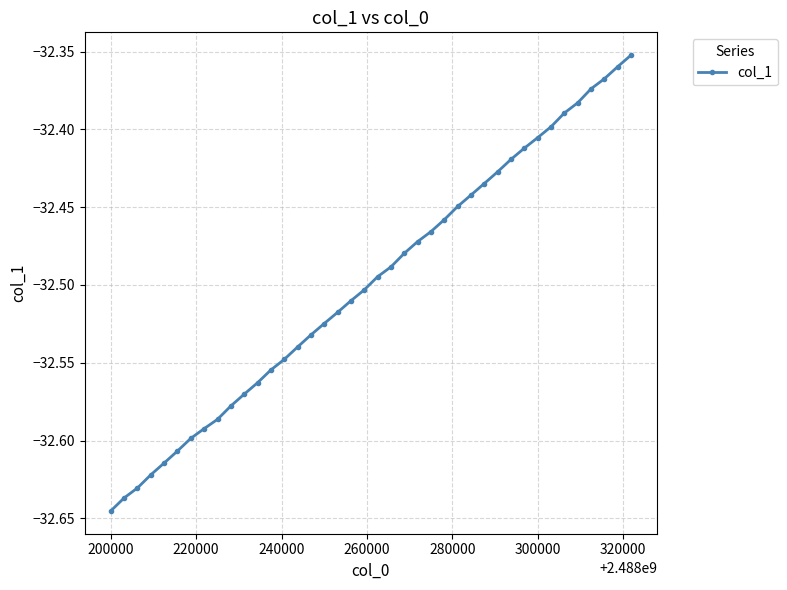

What is the sum of all values?

-1299.9